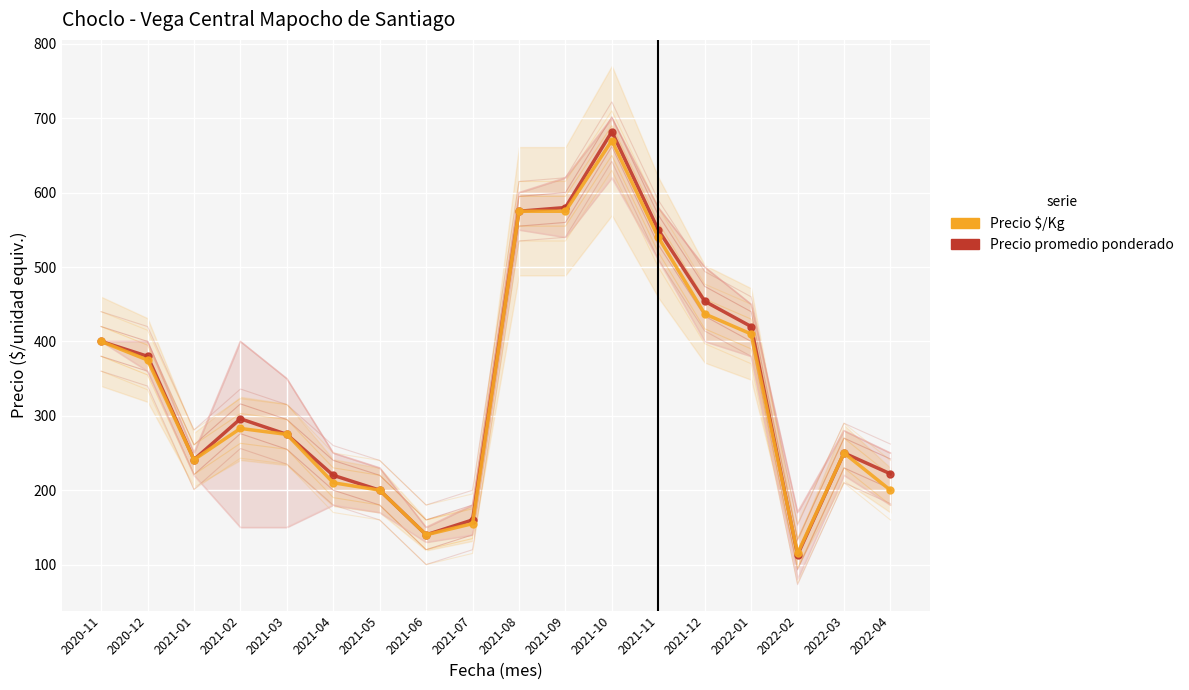

True or false: Precio promedio ponderado and Precio mínimo intersect in this chart.

False